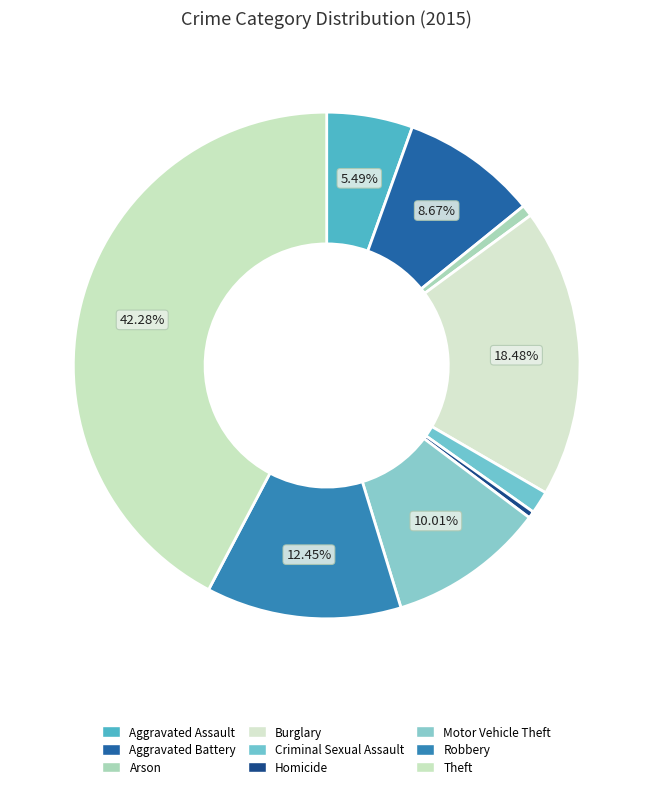

What is the ratio of the value at Robbery to the value at Homicide?

28.6